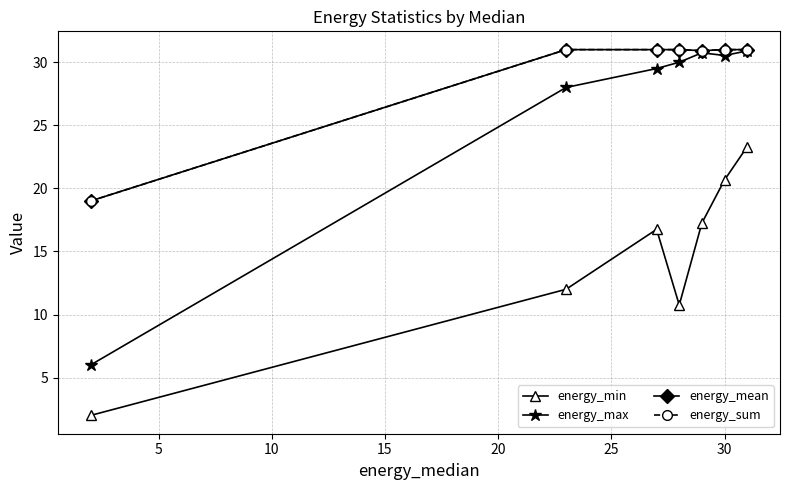

What is the value of the energy_mean point at the 7th from the left?

31.0